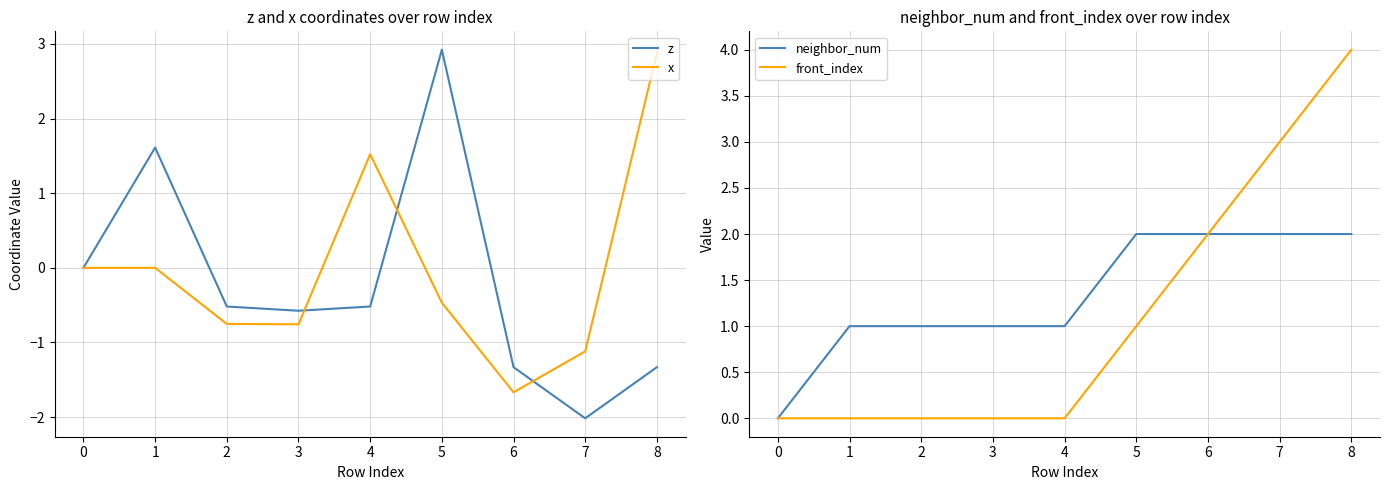

True or false: x has more than 0 points higher than both neighbors.

True